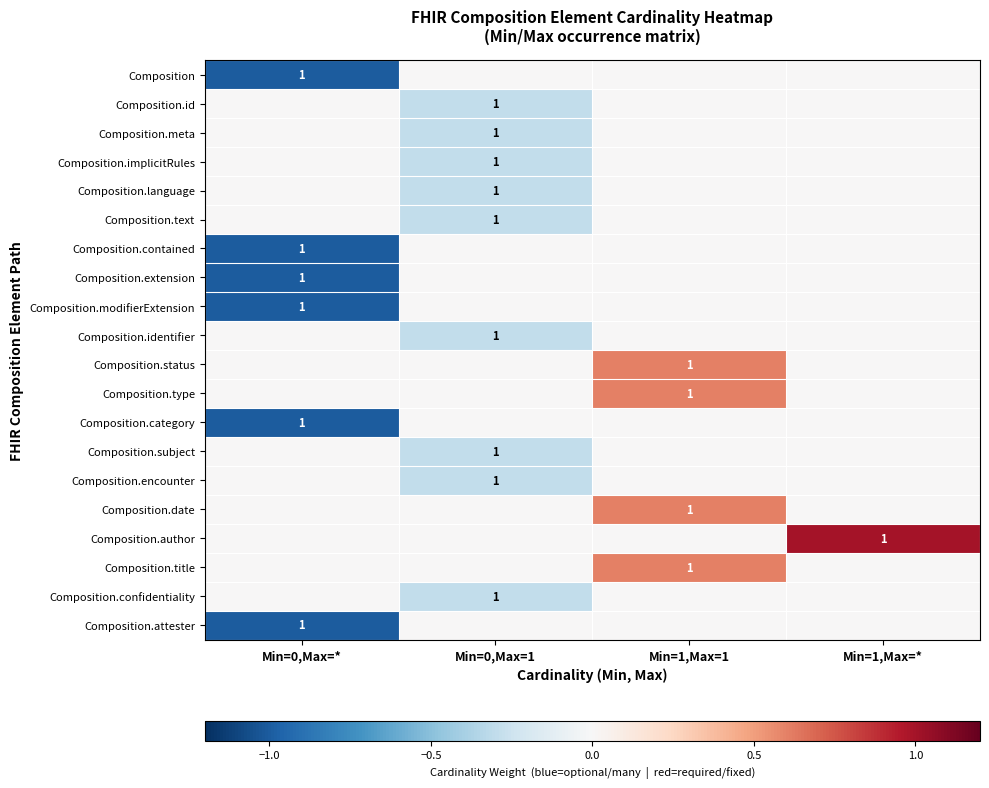

Is it true that Composition.extension equals 2 at Min=0,Max=*?

False